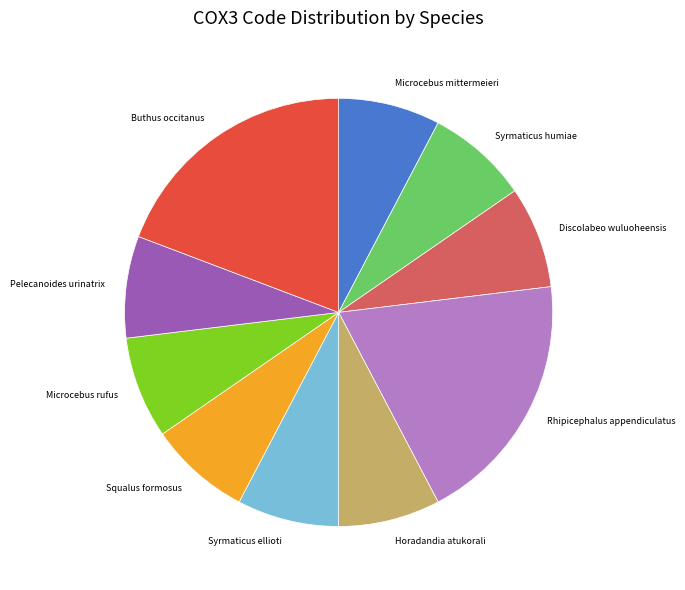

Approximately how many times larger is the value at Buthus occitanus compared to Squalus formosus?

2.5